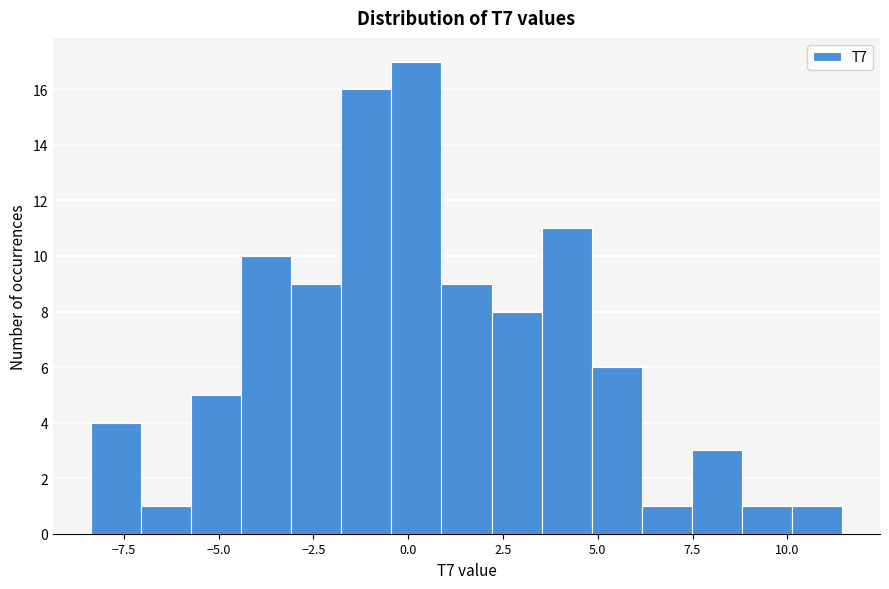

Read against the x-axis, roughly where is the centre of the tallest bar?

0.0